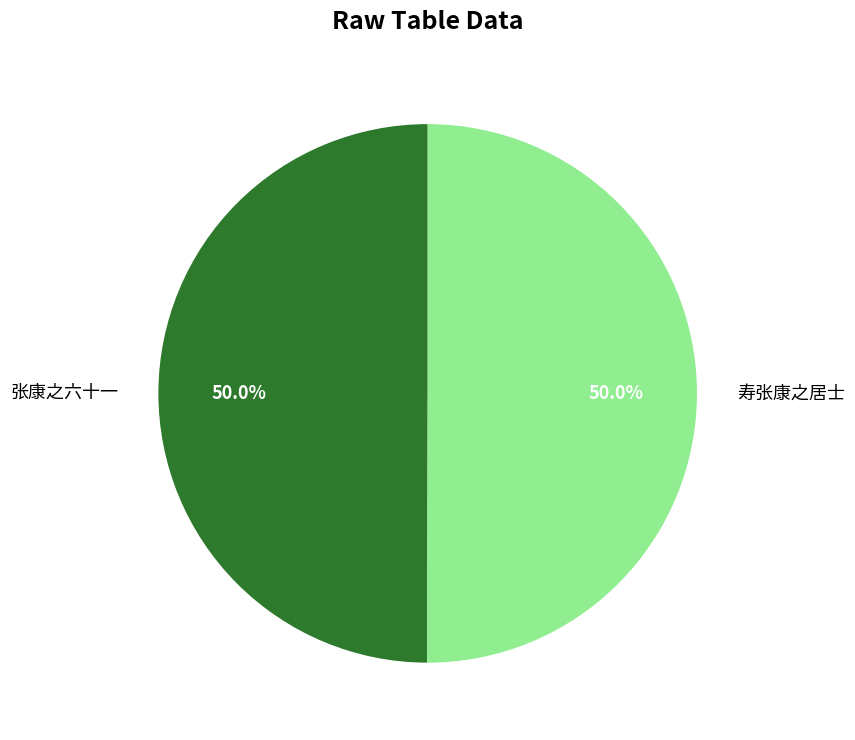

What is the ratio of the value at 张康之六十一 to the value at 寿张康之居士?

1.0